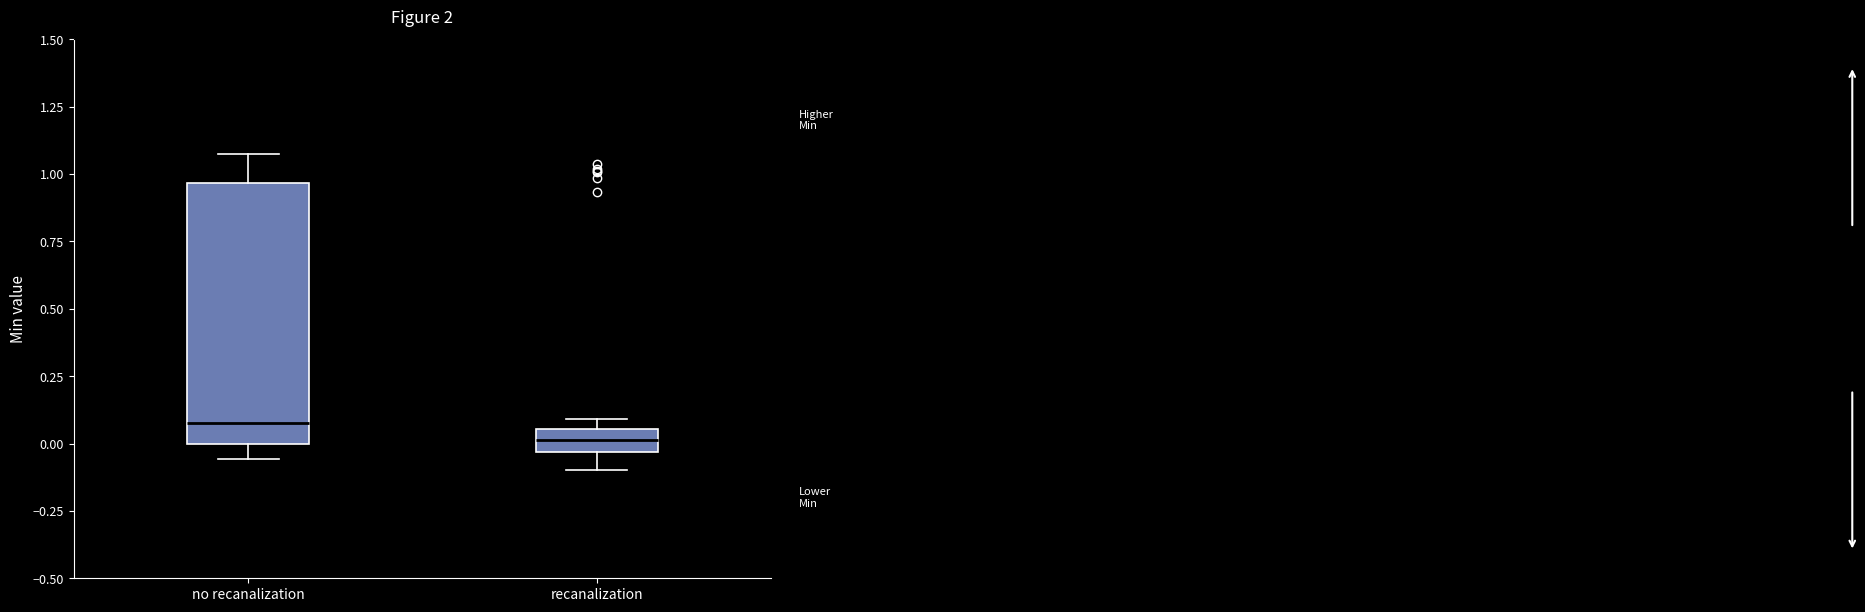

Reading left to right, read every box against the y-axis: the position of its median line, the range the box covers, and the ends of its whiskers. The values are not printed on the chart, so give them approximately, as read against the axis.

no recanalization: median 0.10, box 0.00 to 0.95, whiskers -0.05 to 1.05
recanalization: median 0.00, box -0.05 to 0.05, whiskers -0.10 to 0.10